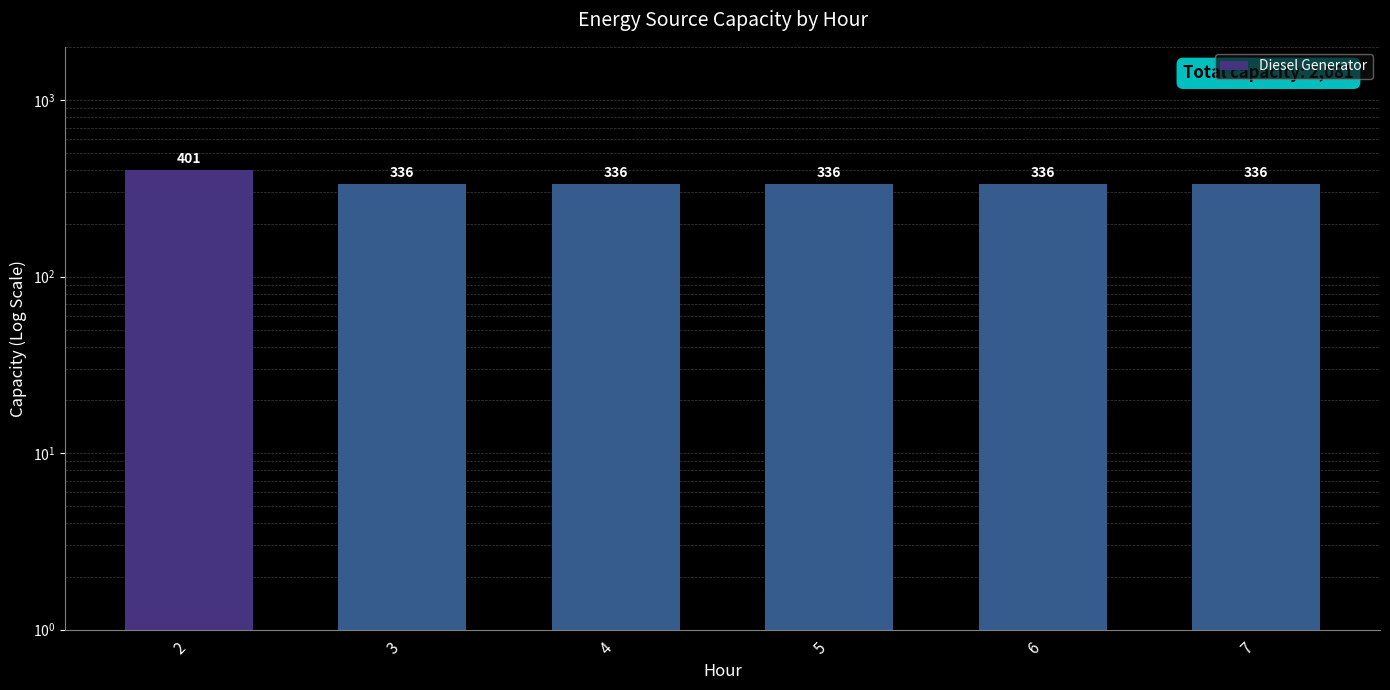

How many bars are there in total?

6